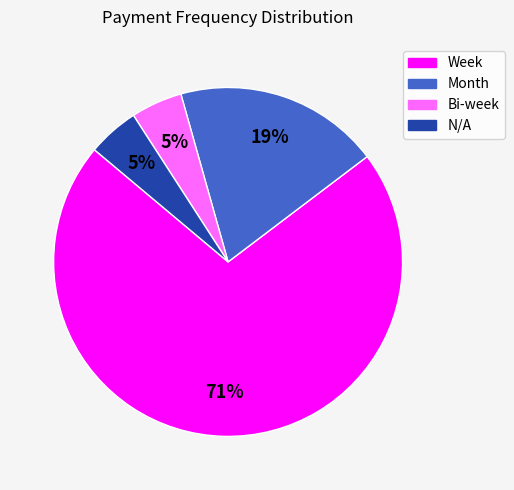

Between Bi-week and Month, which is larger?

Month